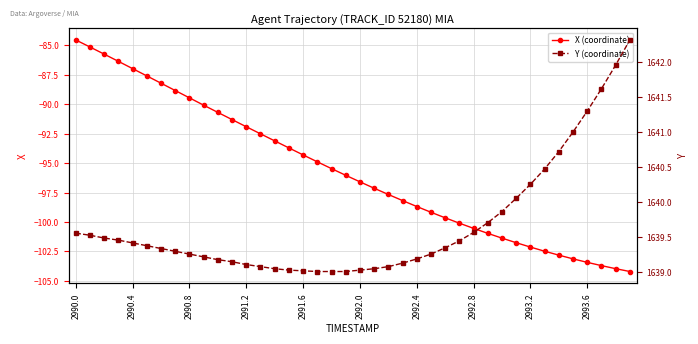

True or false: X (coordinate) has a value of -47.1 at 2990.8.

False